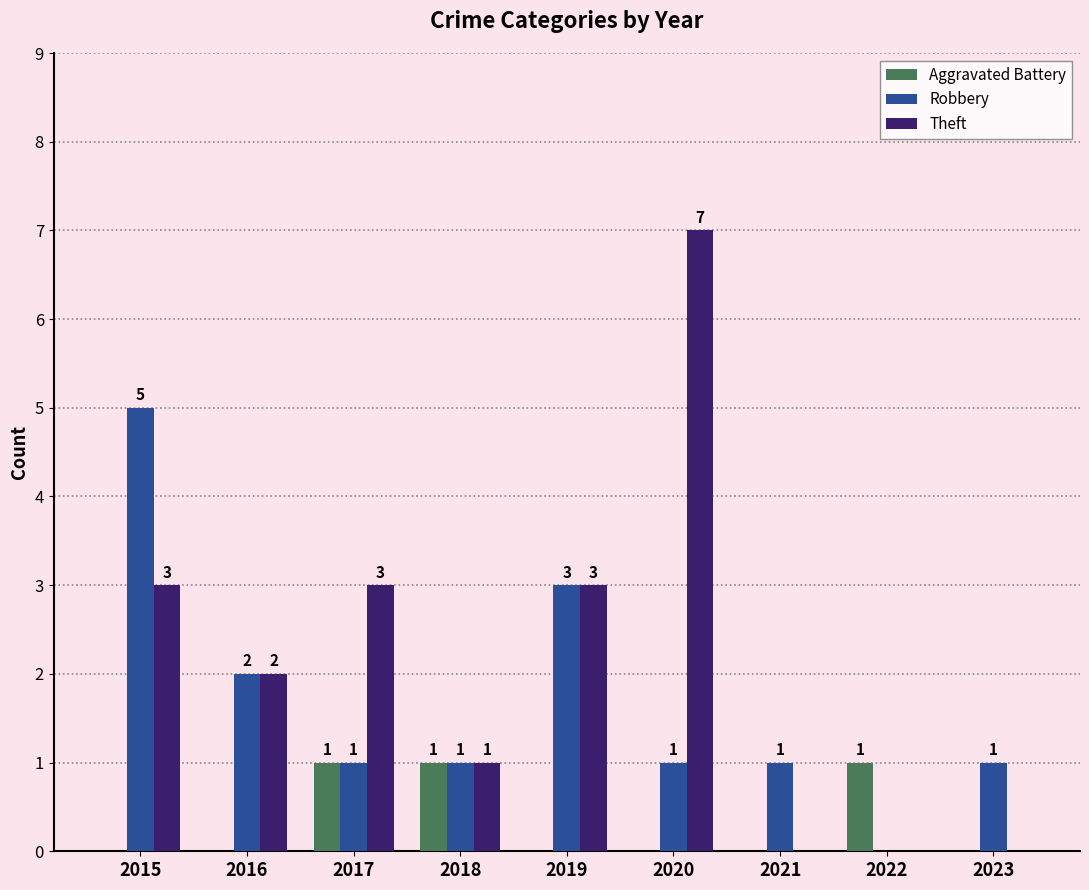

Which series has the largest total across all categories?

Theft